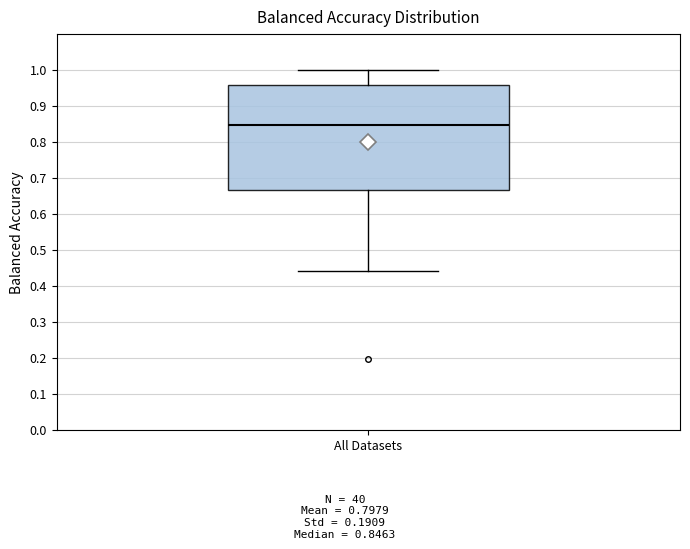

Where does the median line of the box for All Datasets sit on the y-axis? The values are not printed on the chart, so give them approximately, as read against the axis.

0.85